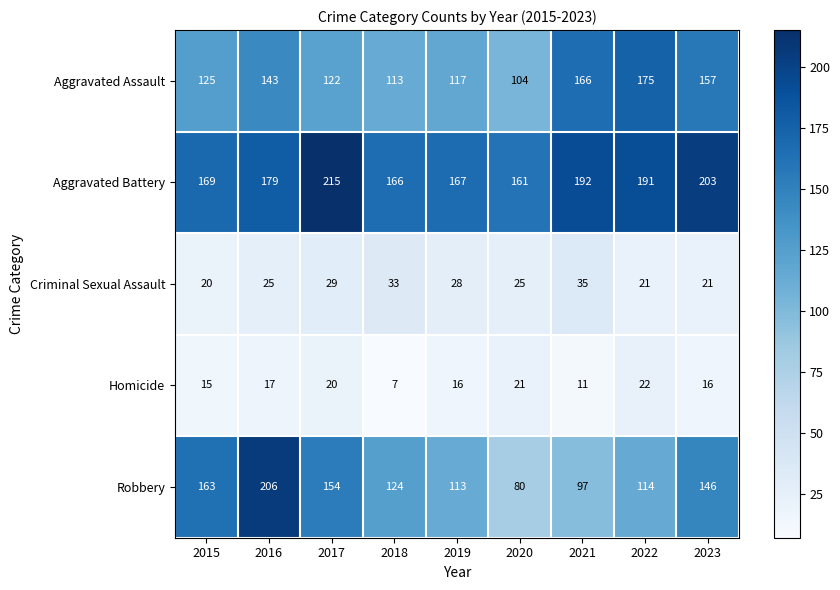

Which series has the largest total across all categories?

Aggravated Battery